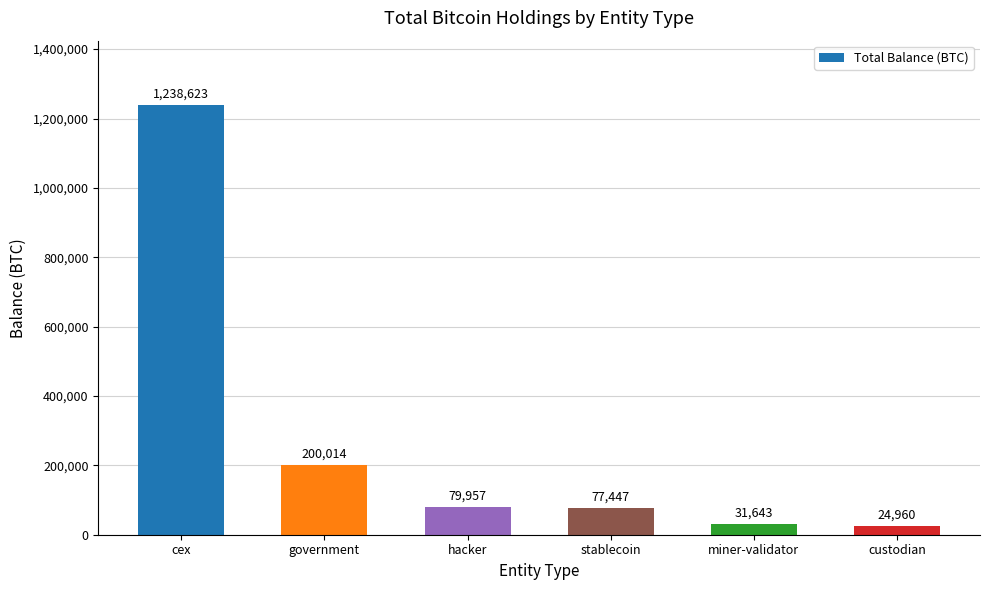

Which category has the highest value across all series?

cex